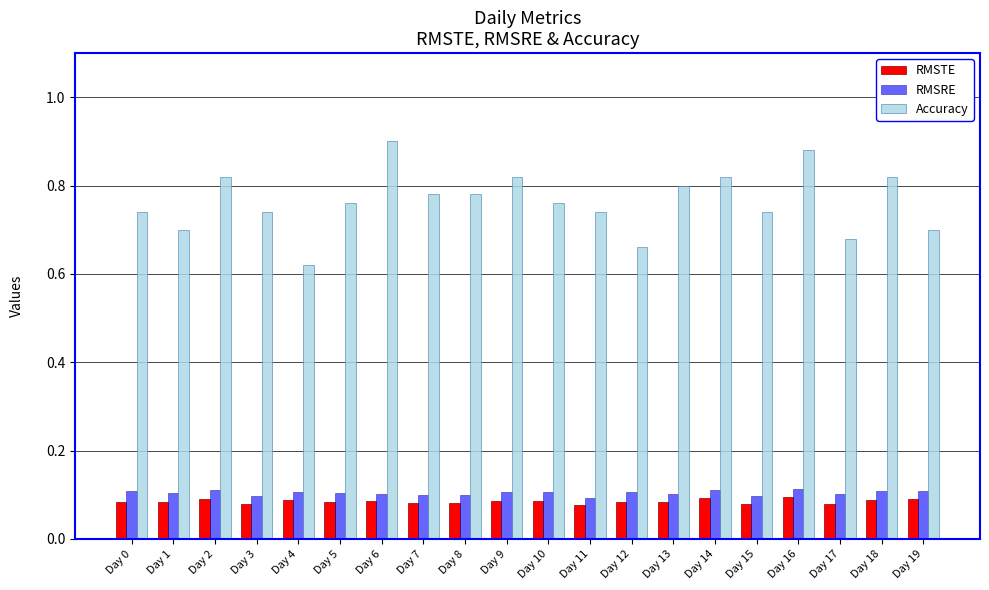

At how many categories does at least one series exceed 0?

20